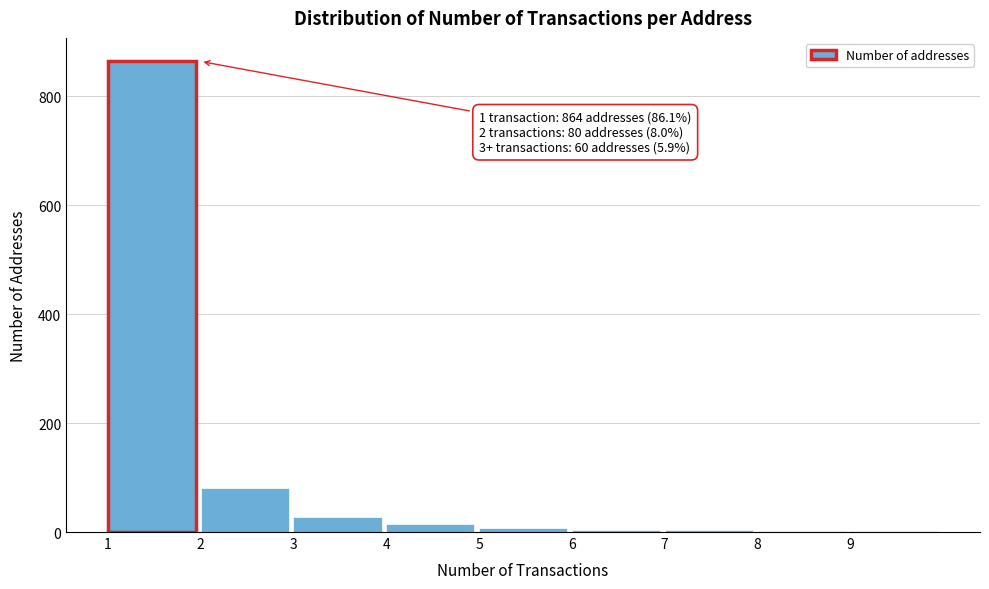

What is the maximum value shown in the chart?

864